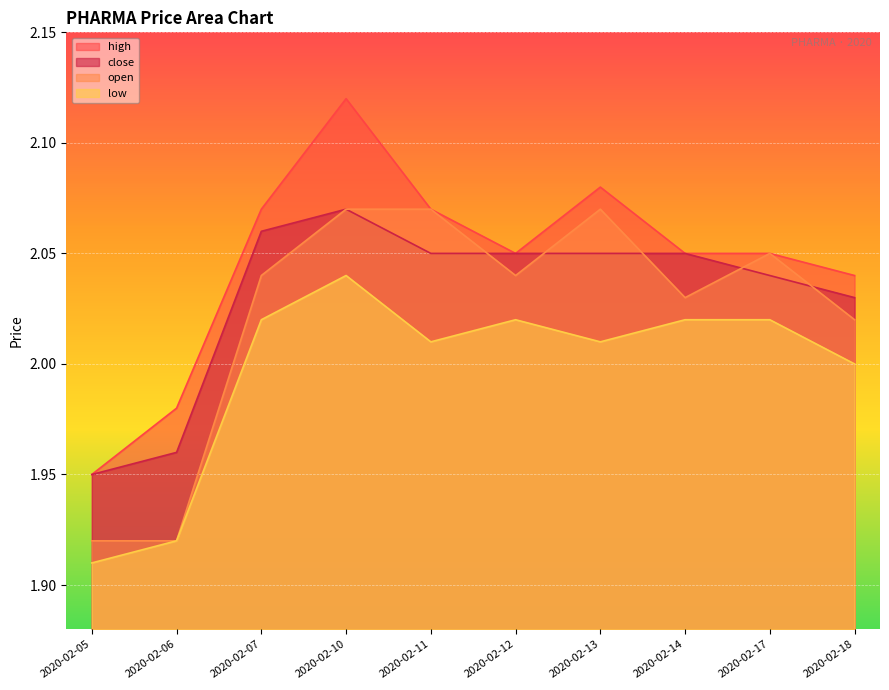

At how many categories does at least one series exceed 1?

10